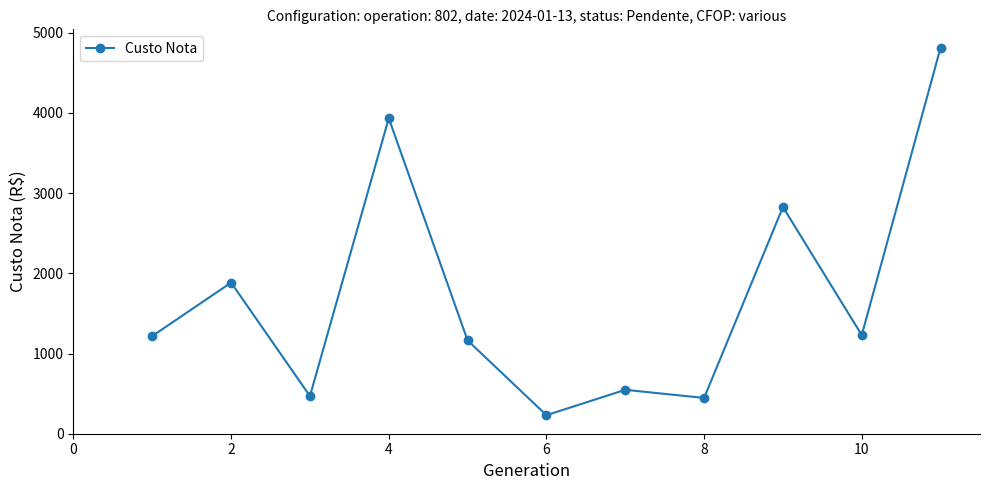

How many interior local peaks (higher than both neighbors) does the data have?

4